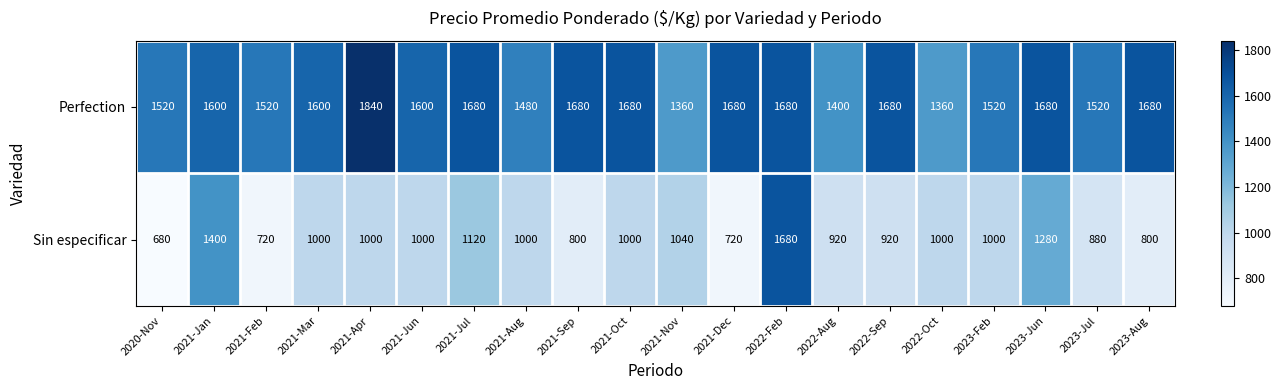

What is the spread (max minus min) of values at 2021-Aug?

480